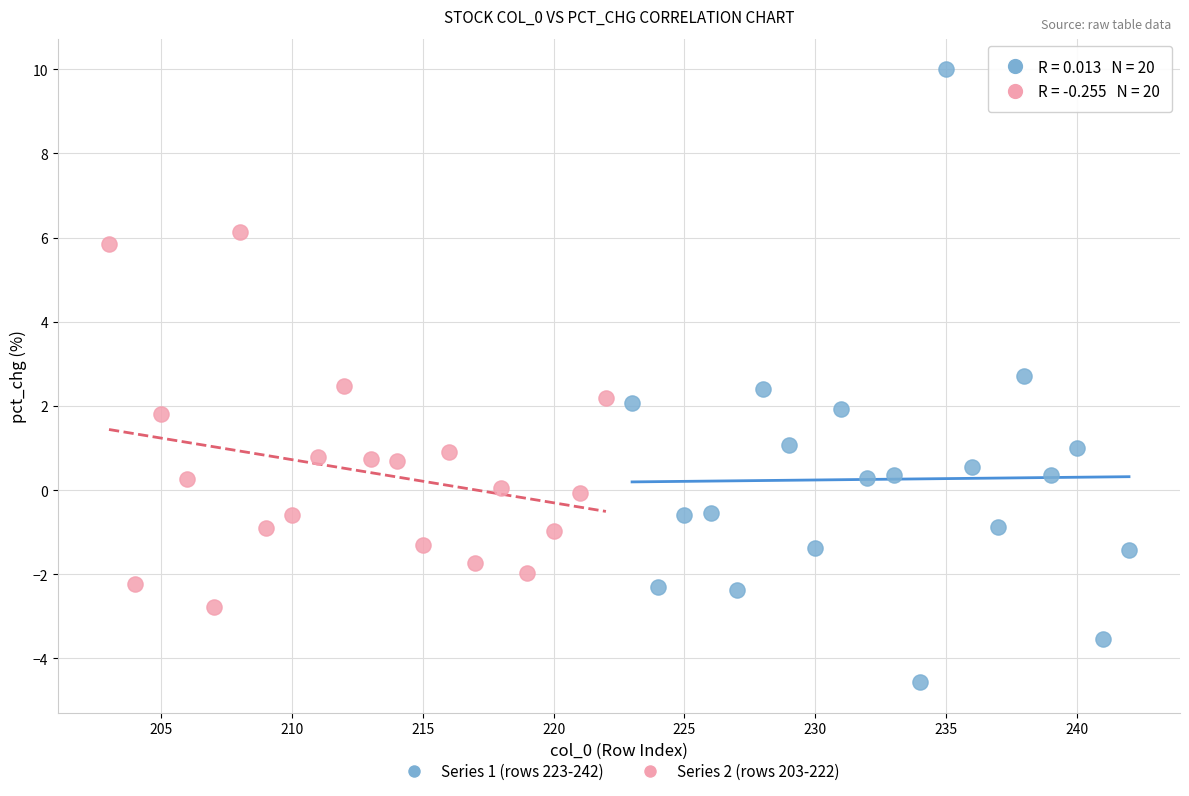

What are all the series names shown in the legend?

Series 1 (rows 223-242), Series 2 (rows 203-222)